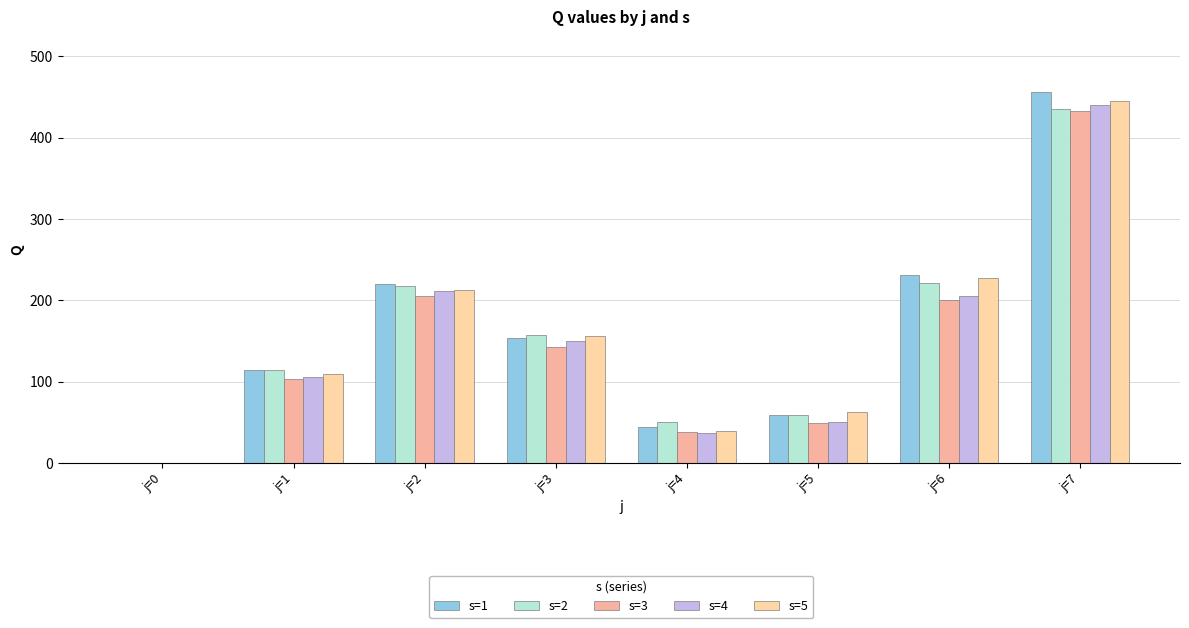

What is the average value of the s=1 series?

159.8